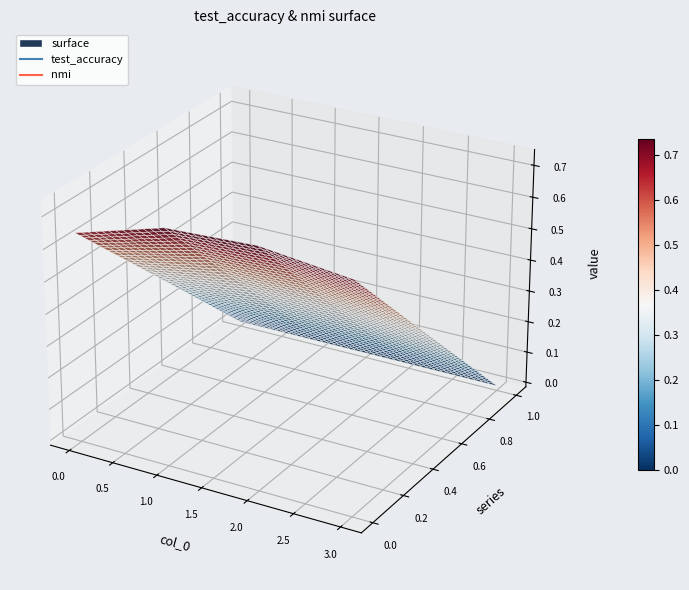

How many interior local peaks does the test_accuracy series have?

1